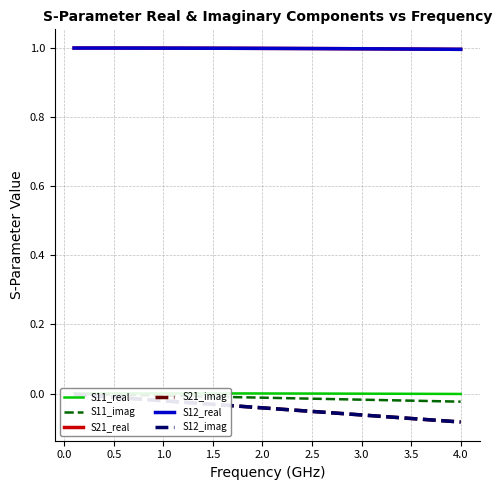

Does the chart have visible grid lines?

Yes